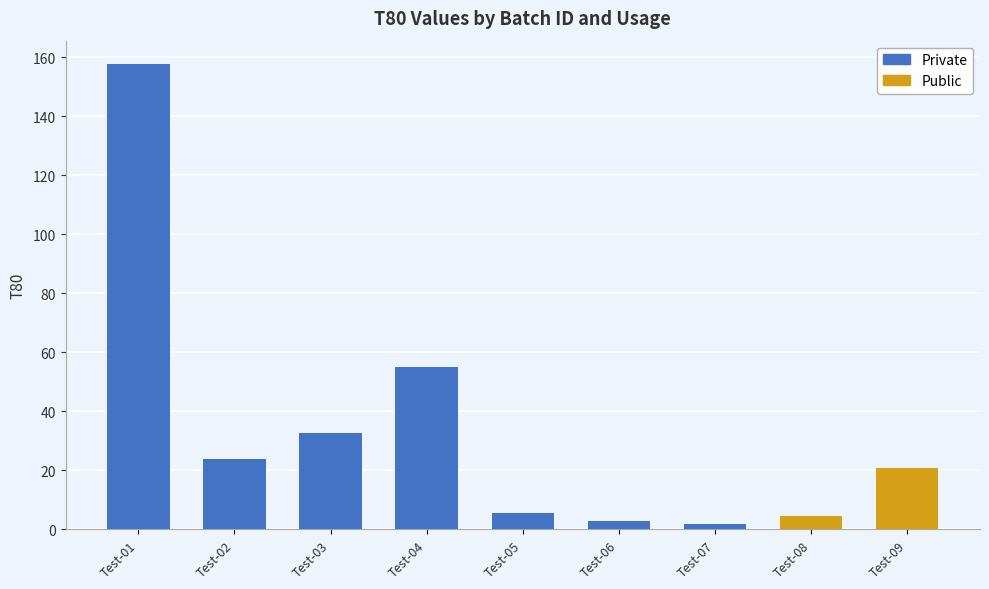

Does the chart contain stacked bars?

No